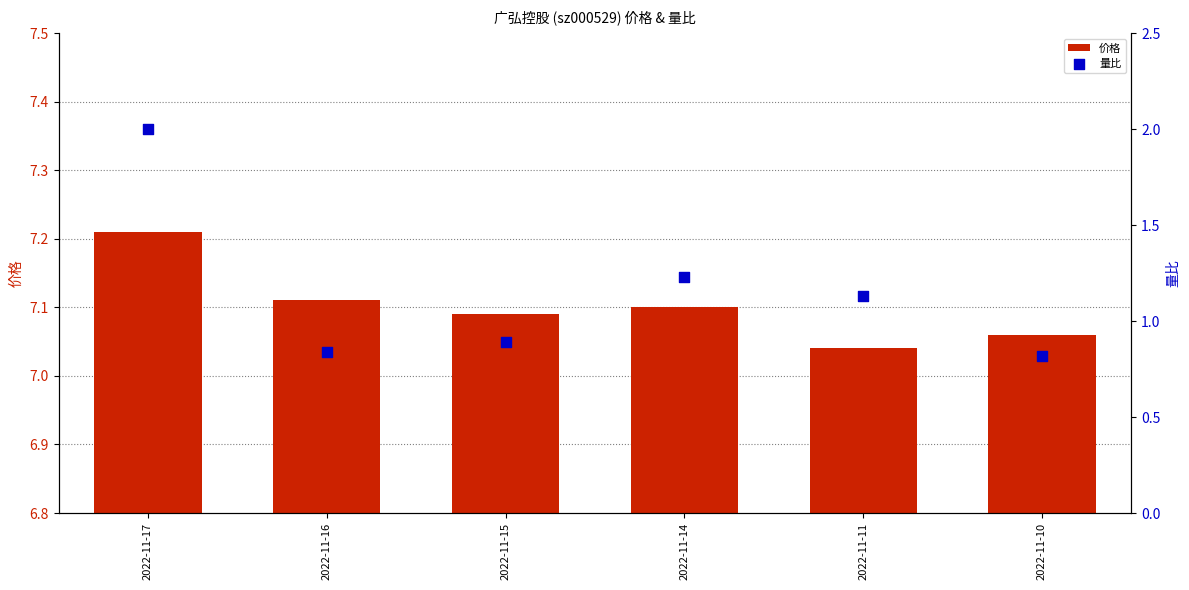

Which series contains the highest Y value?

价格